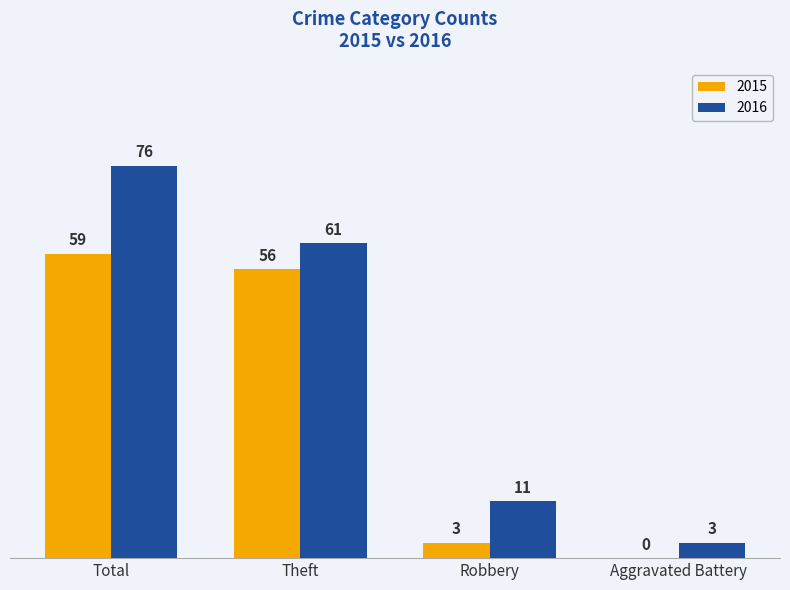

Reading left to right, list all the values displayed in this chart.

2015: Total=59	Theft=56	Robbery=3	Aggravated Battery=0
2016: Total=76	Theft=61	Robbery=11	Aggravated Battery=3